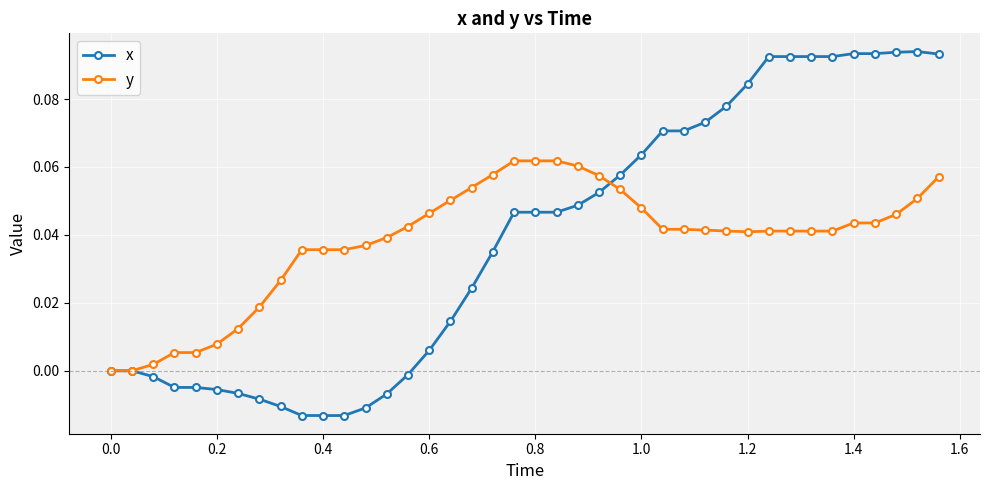

Which series has the widest spread of values?

x